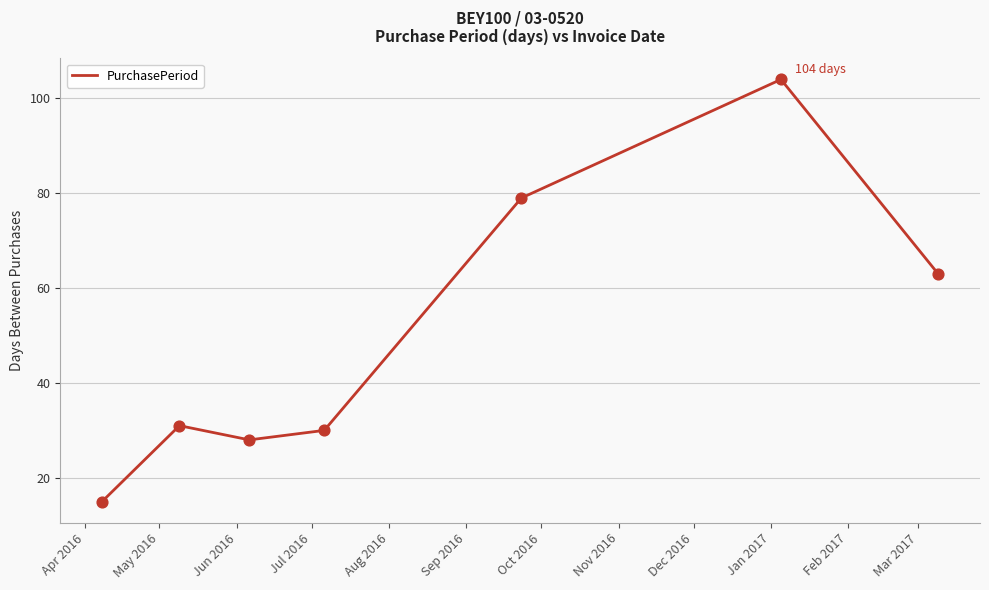

What is the difference between the maximum and minimum values?

89